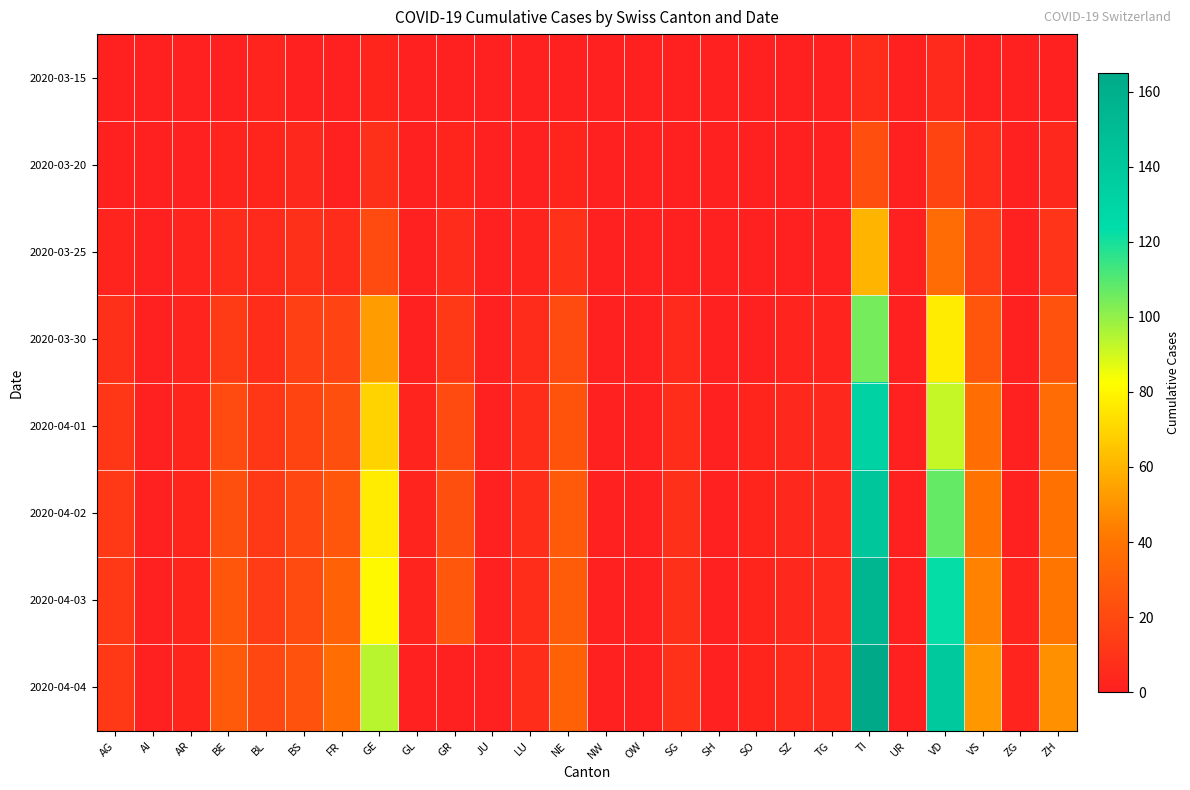

Which category has the highest value across all series?

TI